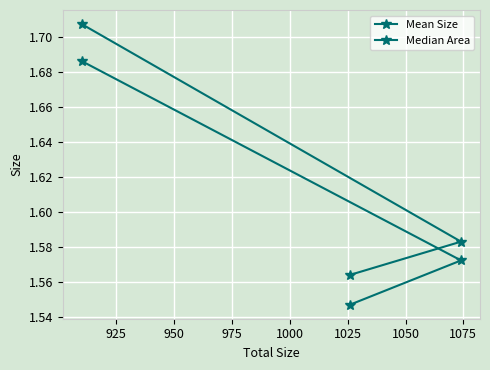

Is this an area chart (filled region under the line)?

No